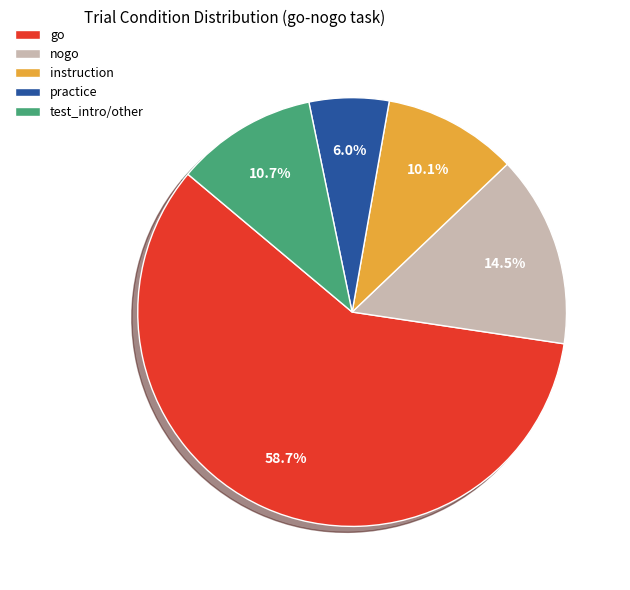

How many slices are in this pie chart?

5